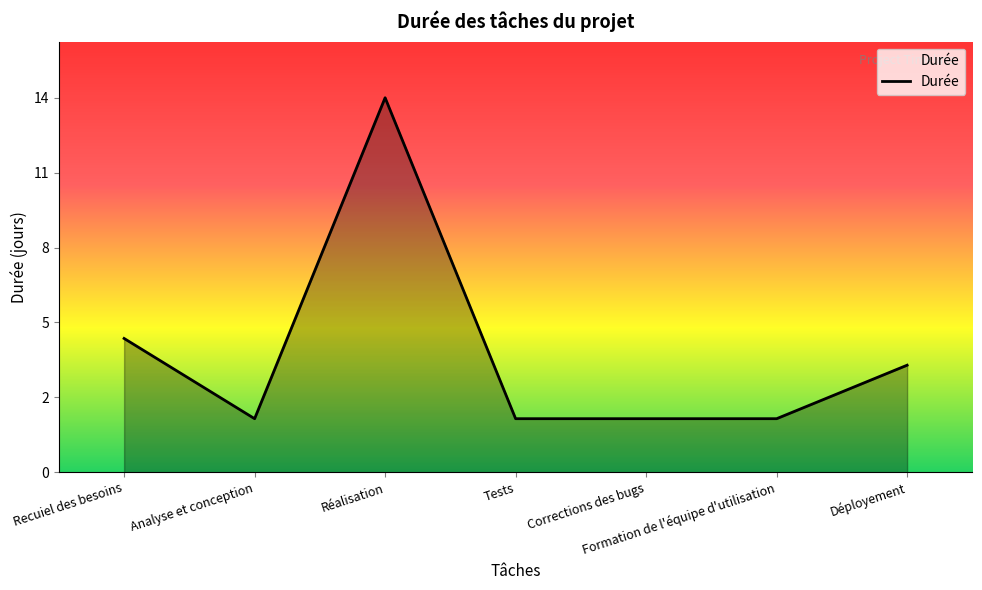

The value at Déployement is 4. True or false?

True